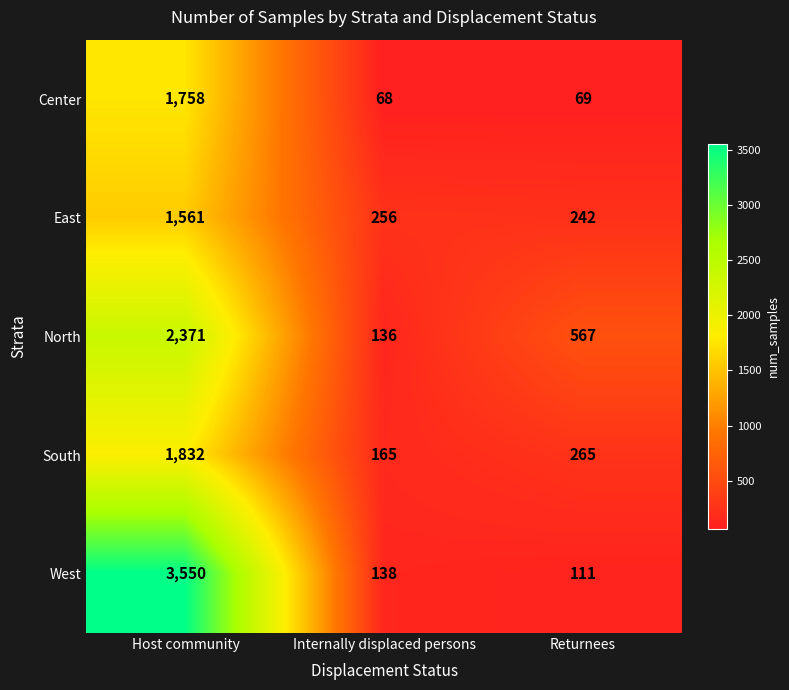

What is the sum of all North values?

3074